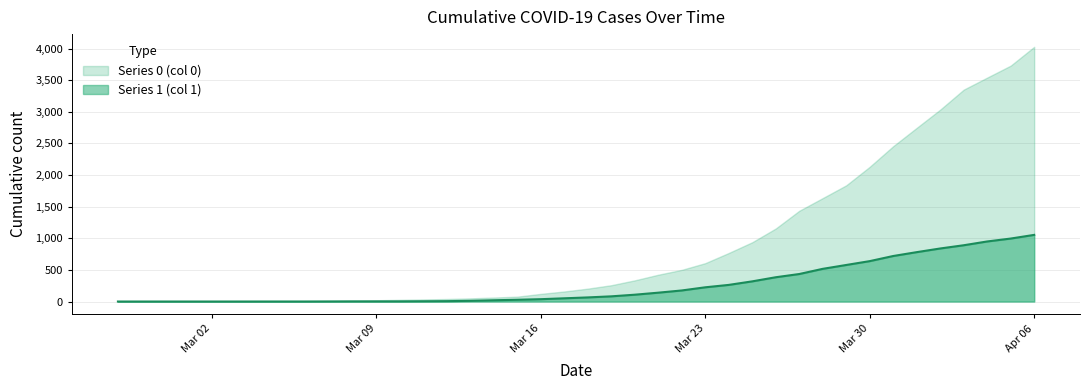

List the series in order of their overall mean, highest first.

Series 0 (col 0), Series 1 (col 1)